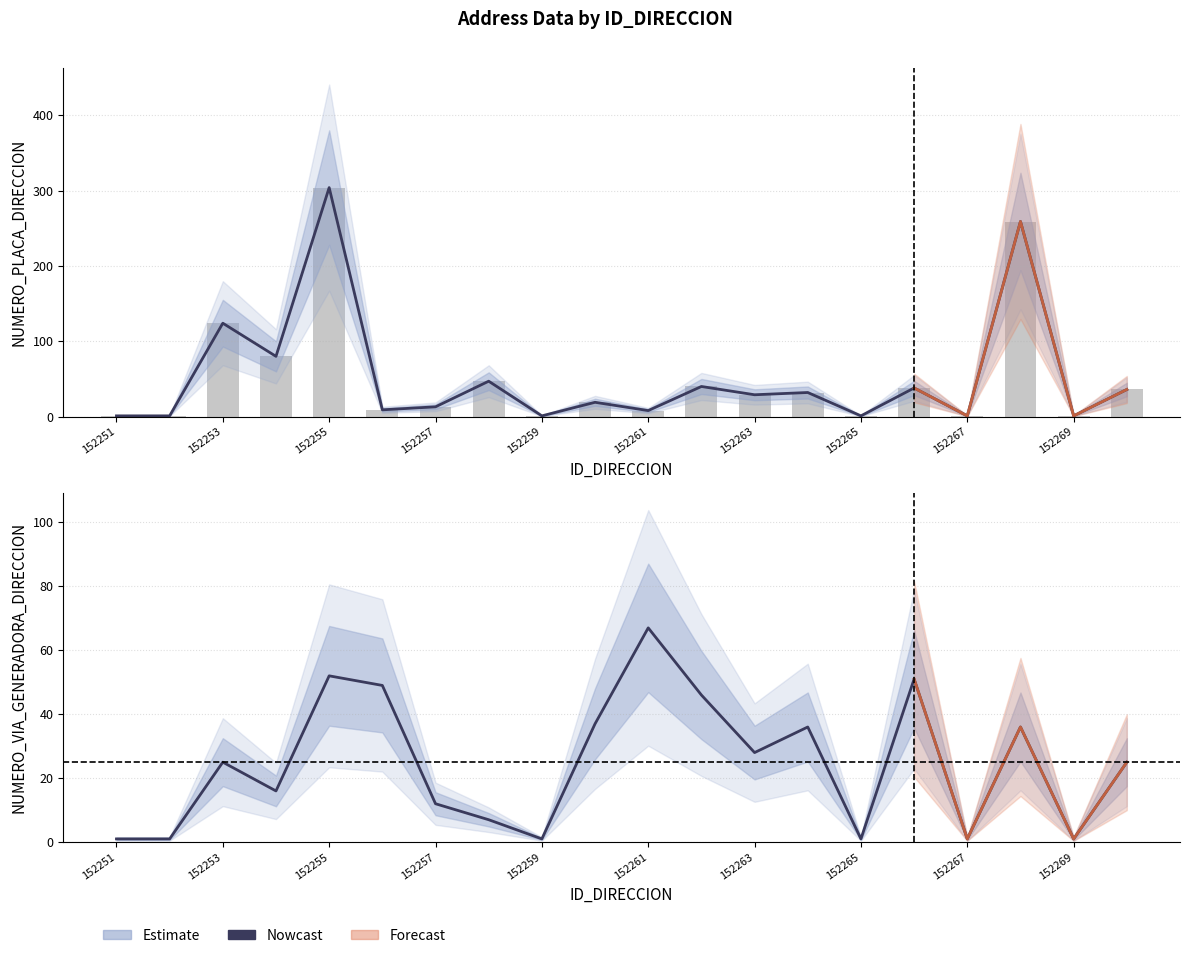

Count the number of categories in the chart.

20